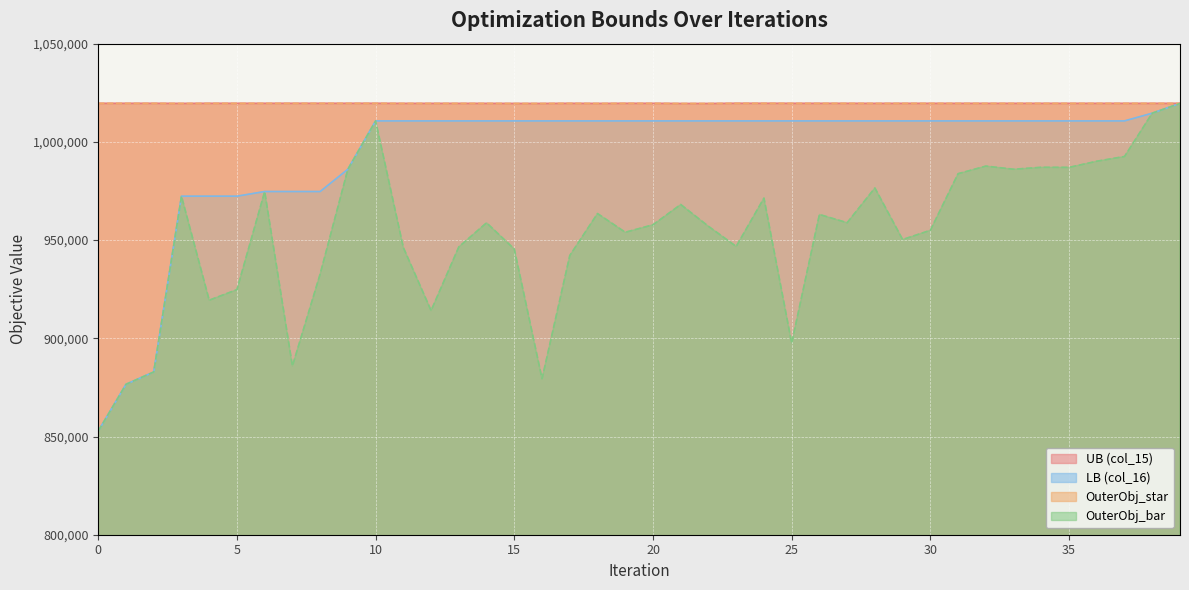

What is the value of the UB (col_15) point at the 5th from the left?

1019581.0